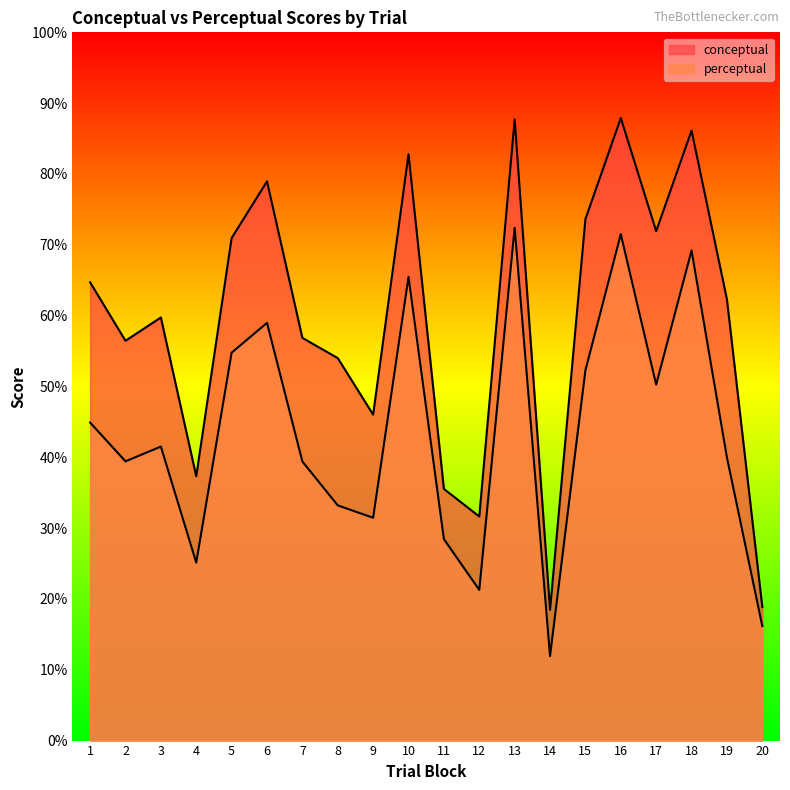

The value of perceptual at 15 is 28.8. True or false?

False